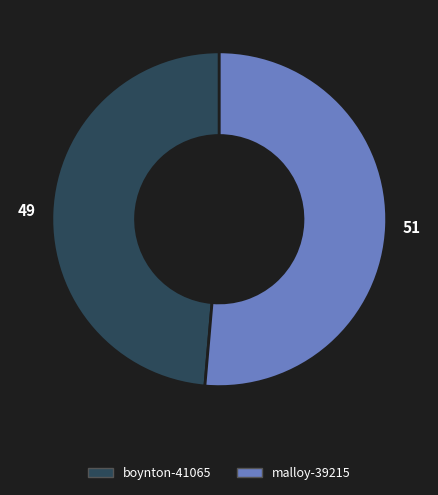

How many slices are in this pie chart?

2